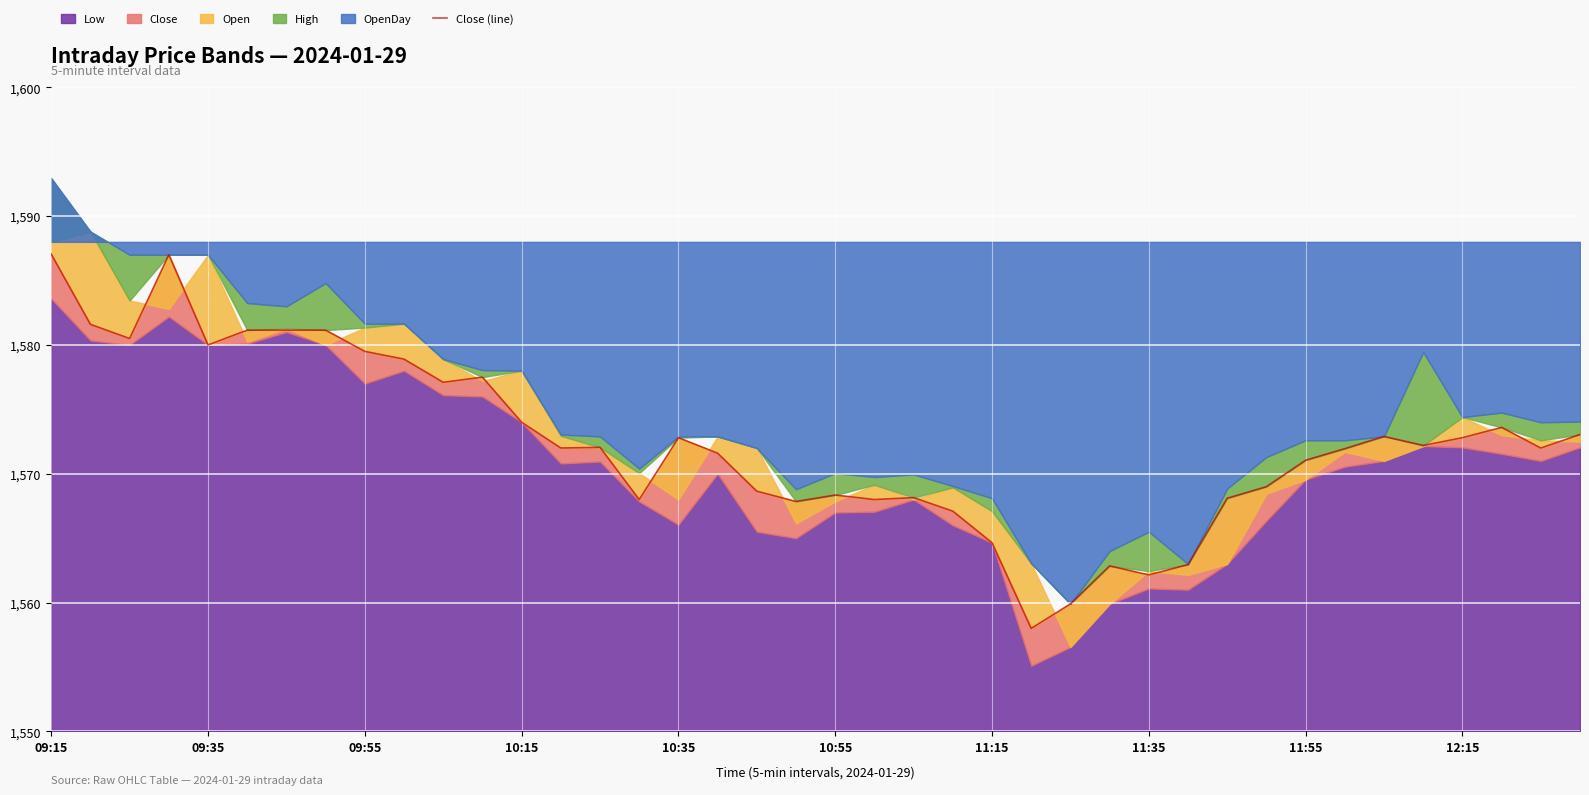

How many values exceed 1572?

20